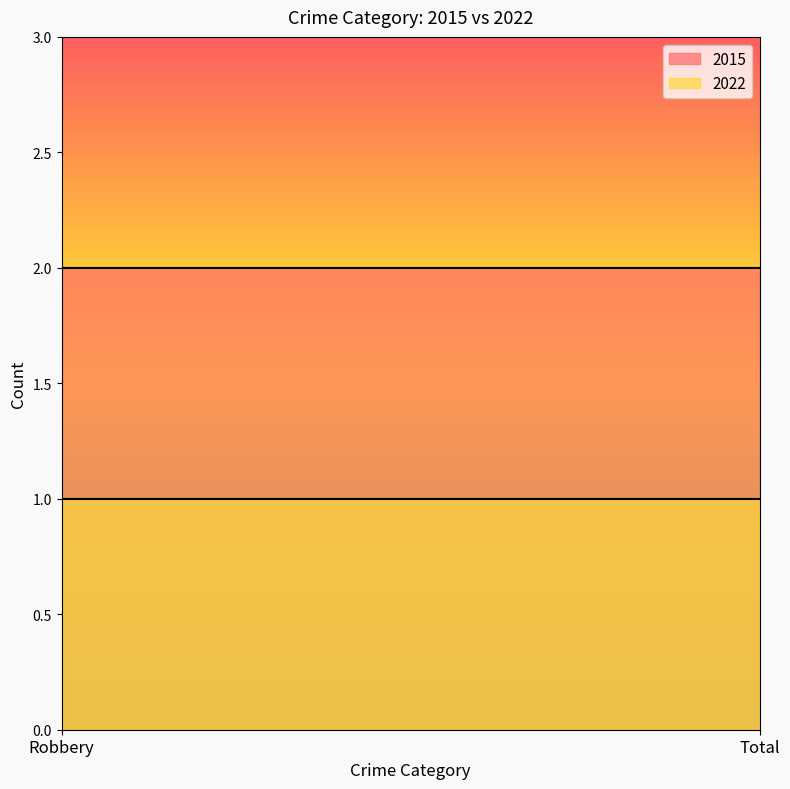

Rank the categories by 2022 value from highest to lowest.

Robbery, Total